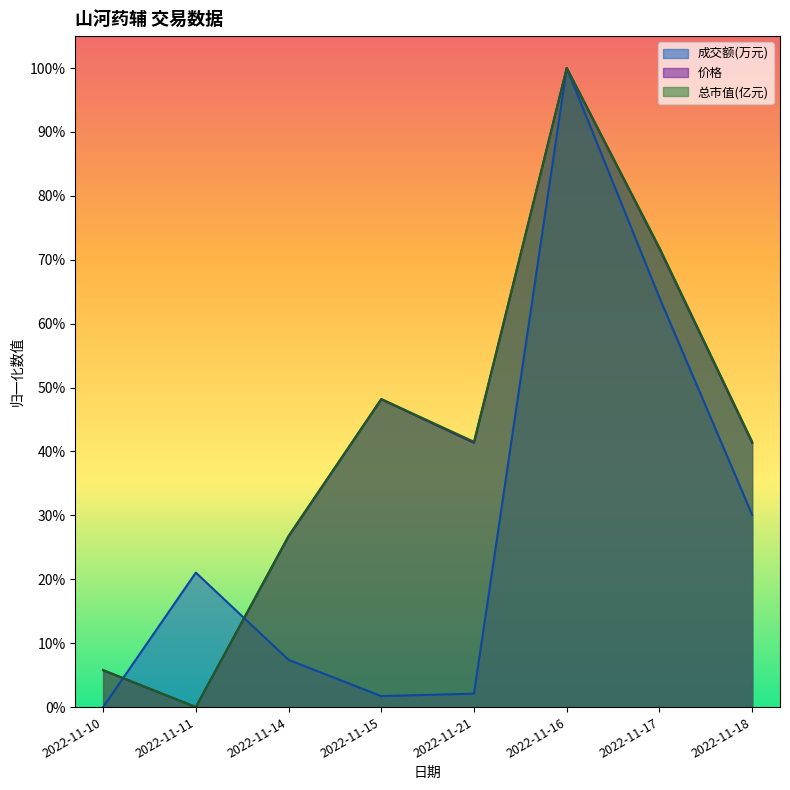

What value does the 总市值(亿元) series have at 2022-11-10?

0.1